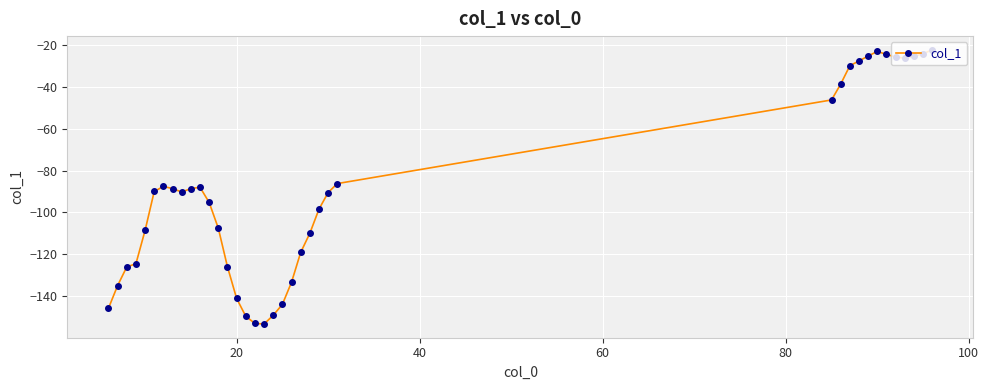

What is the difference between the second highest and minimum values?

130.4